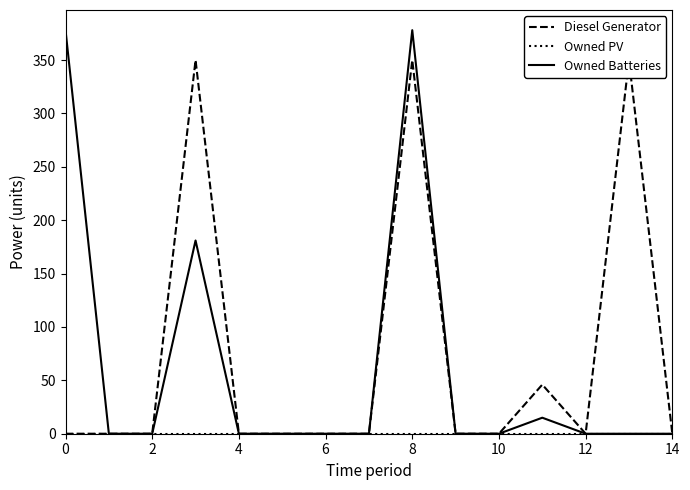

Does the chart display data point markers on the line(s)?

No